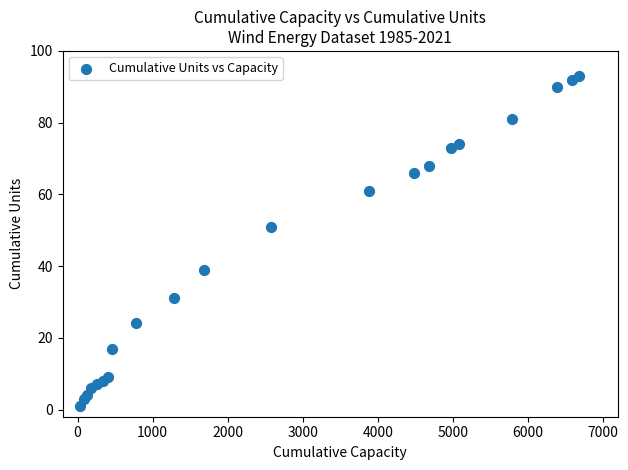

What Y value in the scatter plot is closest to 47?

51